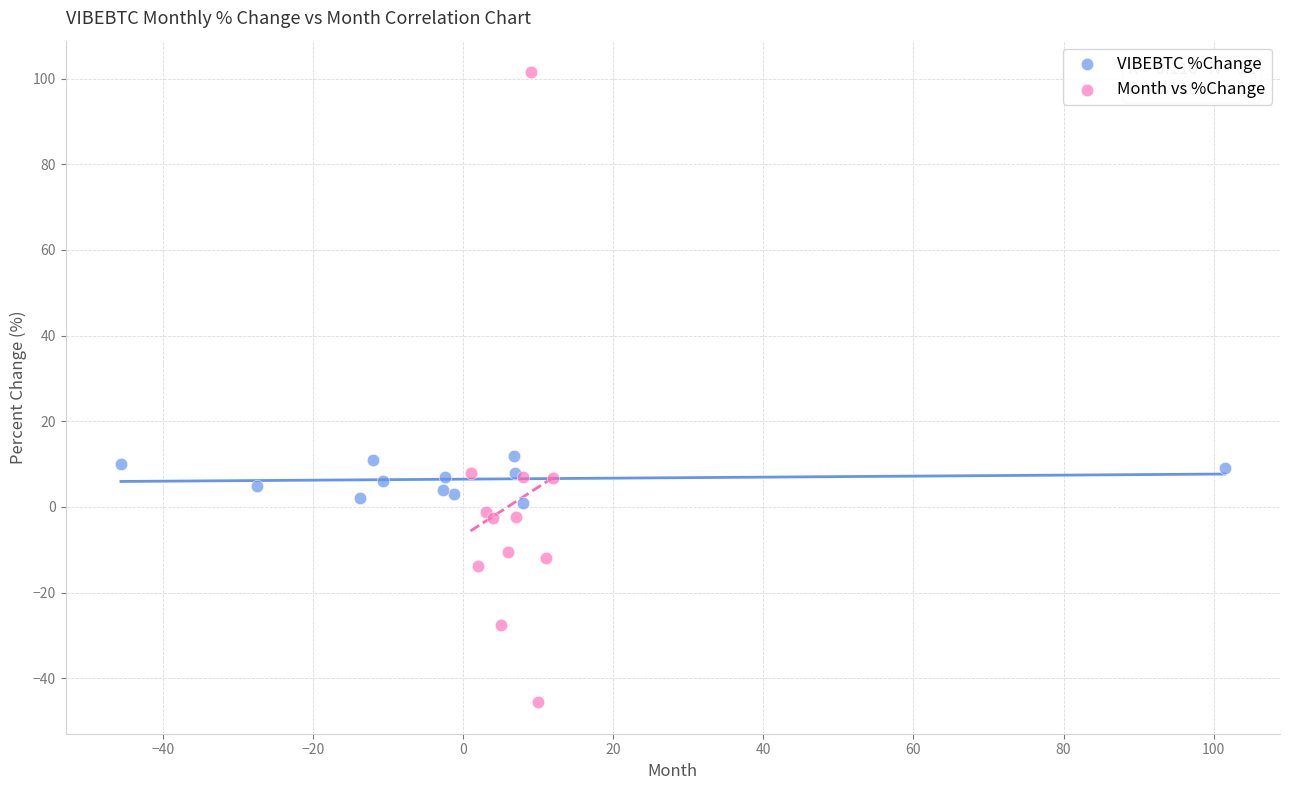

Which series has the largest Y range (max minus min)?

Month vs %Change